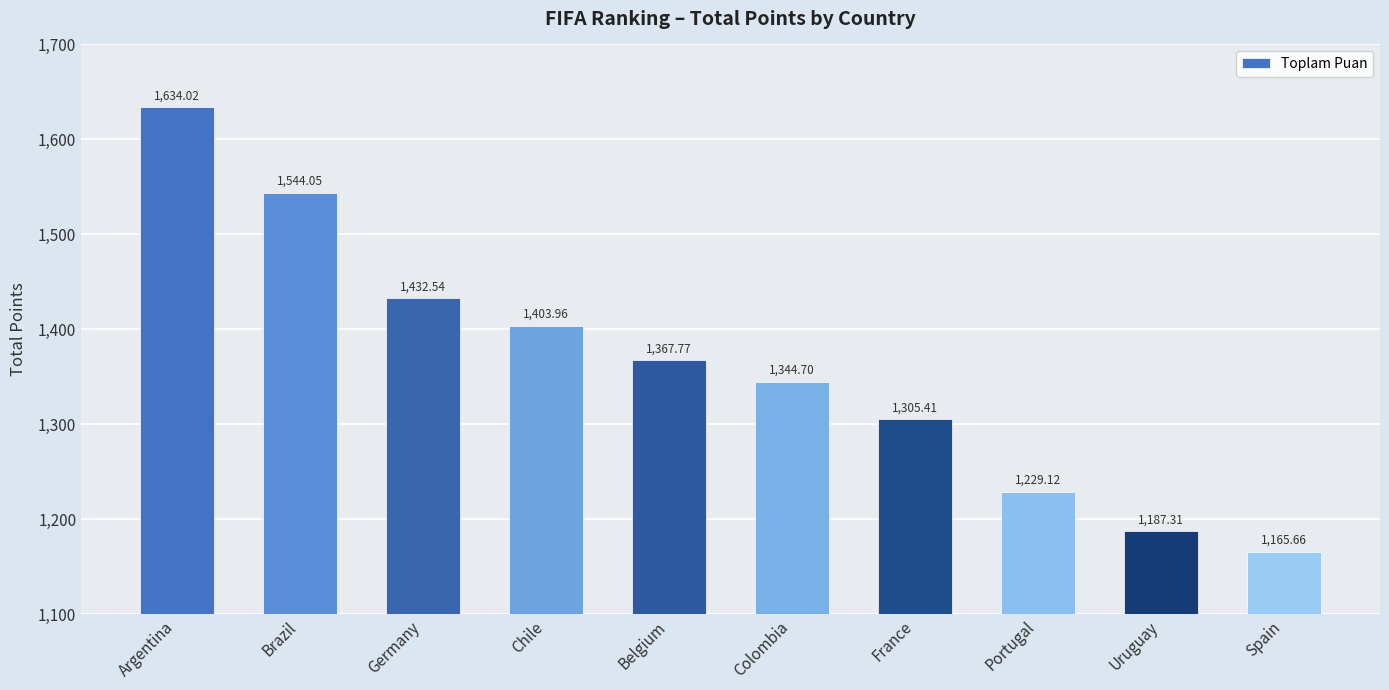

The chart shows a value of 2237.3 at Germany. True or false?

False